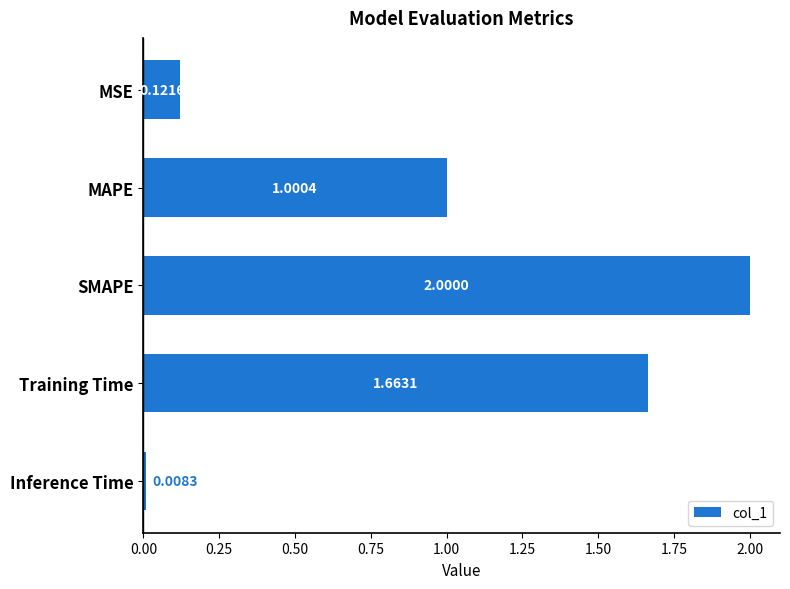

List the labels in order of value, smallest first.

Inference Time, MSE, MAPE, Training Time, SMAPE